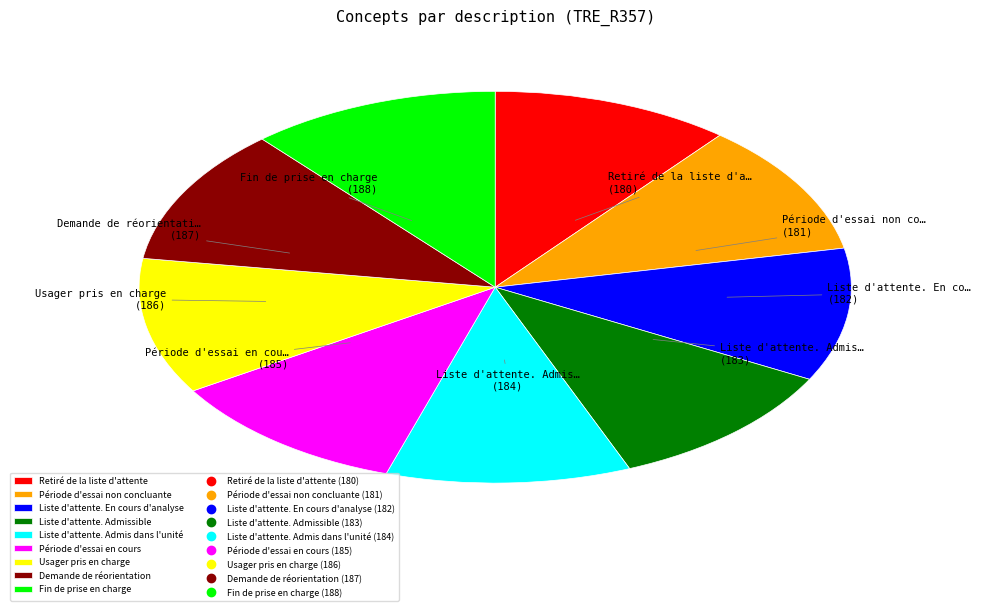

Is there any slice that represents more than half of the pie?

No